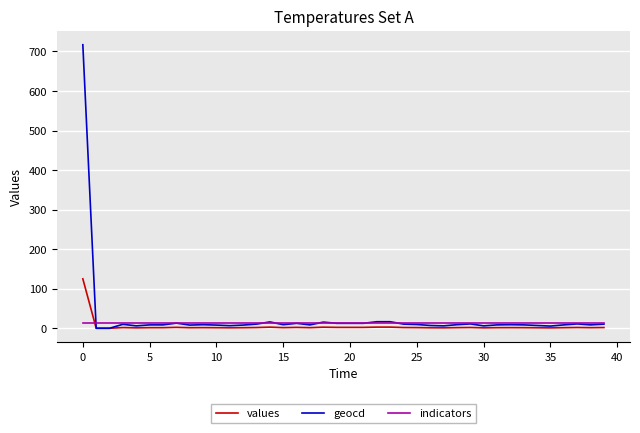

Which series has the largest range (max minus min)?

geocd